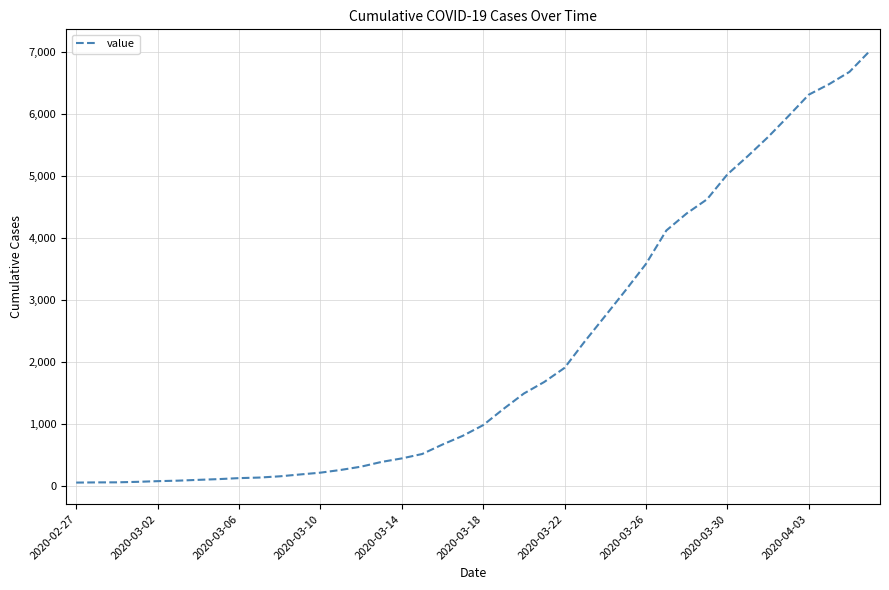

What is the maximum value shown in the chart?

7021